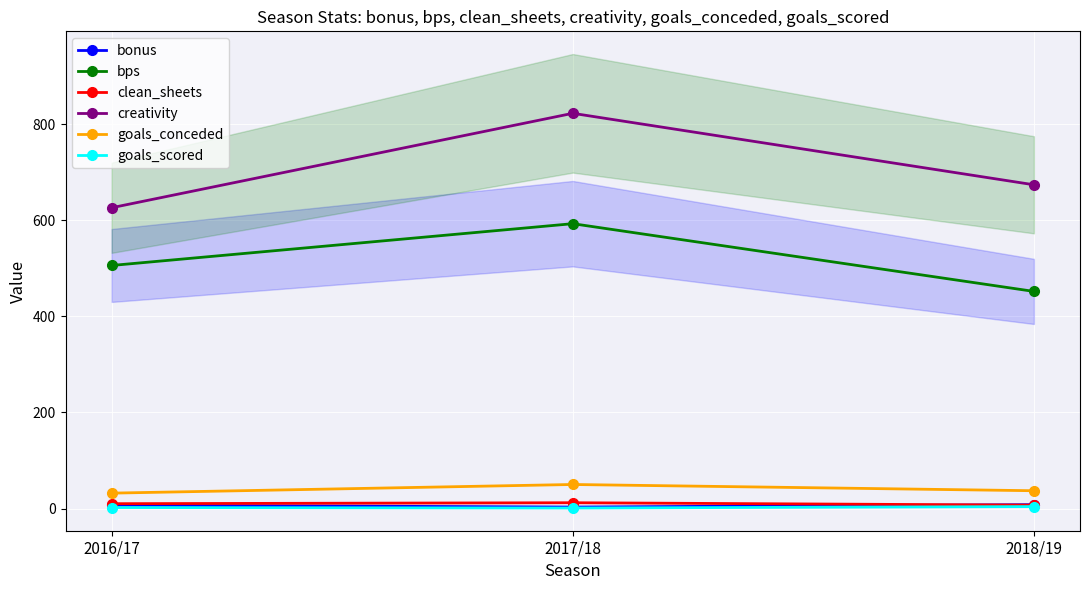

The bonus series shows 10.7 at 2016/17. True or false?

False